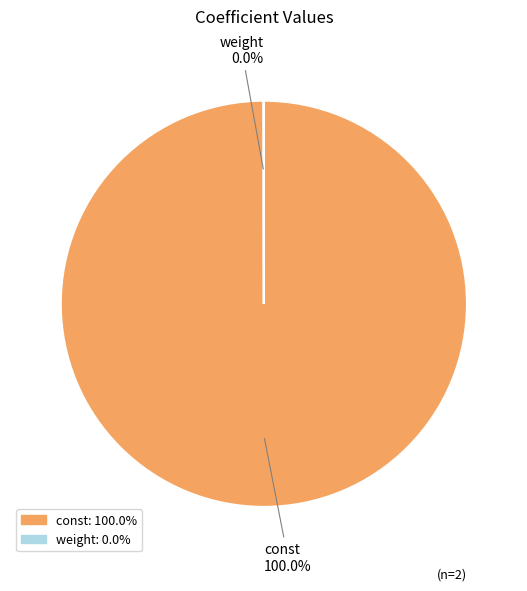

Which category has the biggest portion of the pie?

const